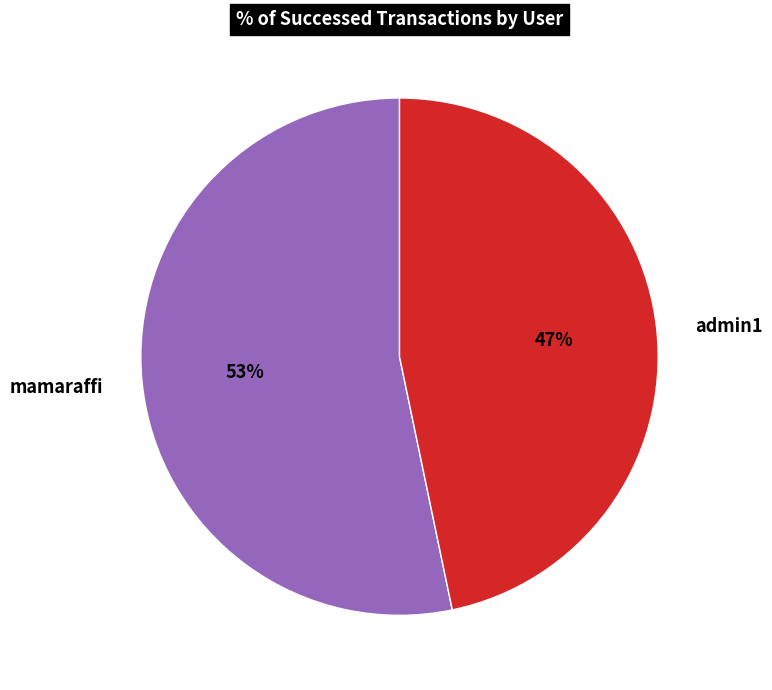

To the nearest percent, what is the average slice percentage?

50%